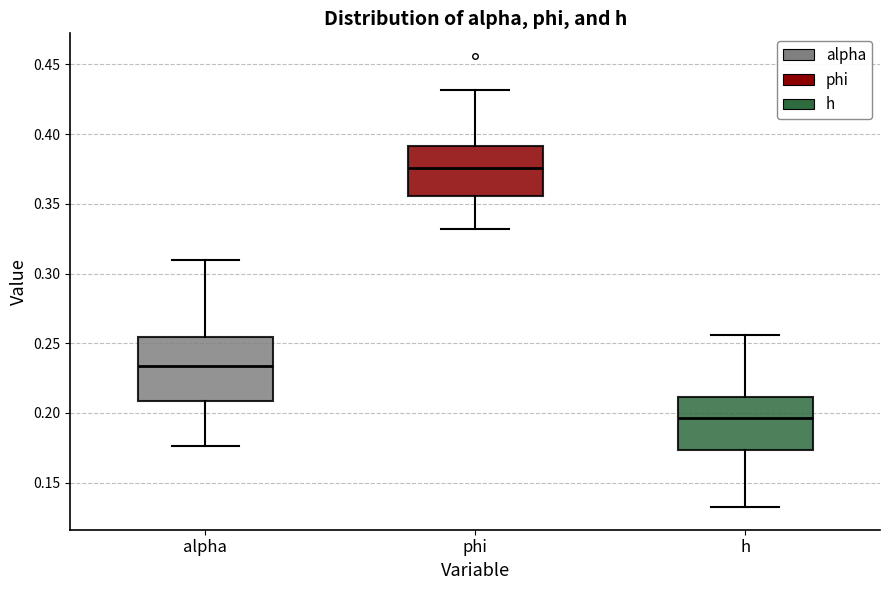

Reading left to right, transcribe this box plot: for each box, give where its median line is, the range the box spans, and where its two whiskers end, as read against the y-axis. The values are not printed on the chart, so give them approximately, as read against the axis.

alpha: median 0.235, box 0.210 to 0.255, whiskers 0.175 to 0.310
phi: median 0.375, box 0.355 to 0.390, whiskers 0.330 to 0.430
h: median 0.195, box 0.175 to 0.210, whiskers 0.130 to 0.255